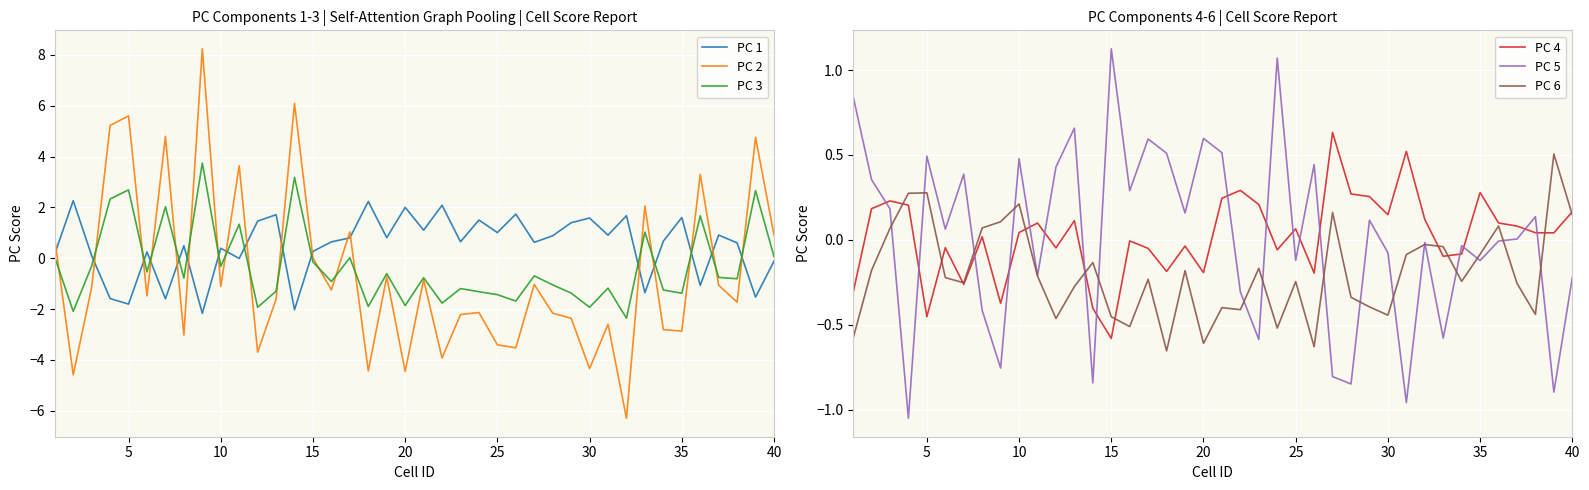

How many categories are shown in the chart?

40